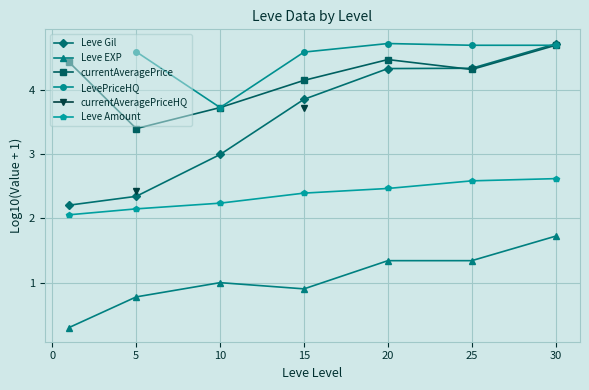

What are all the series names shown in the legend?

Leve Gil, Leve EXP, currentAveragePrice, LevePriceHQ, currentAveragePriceHQ, Leve Amount